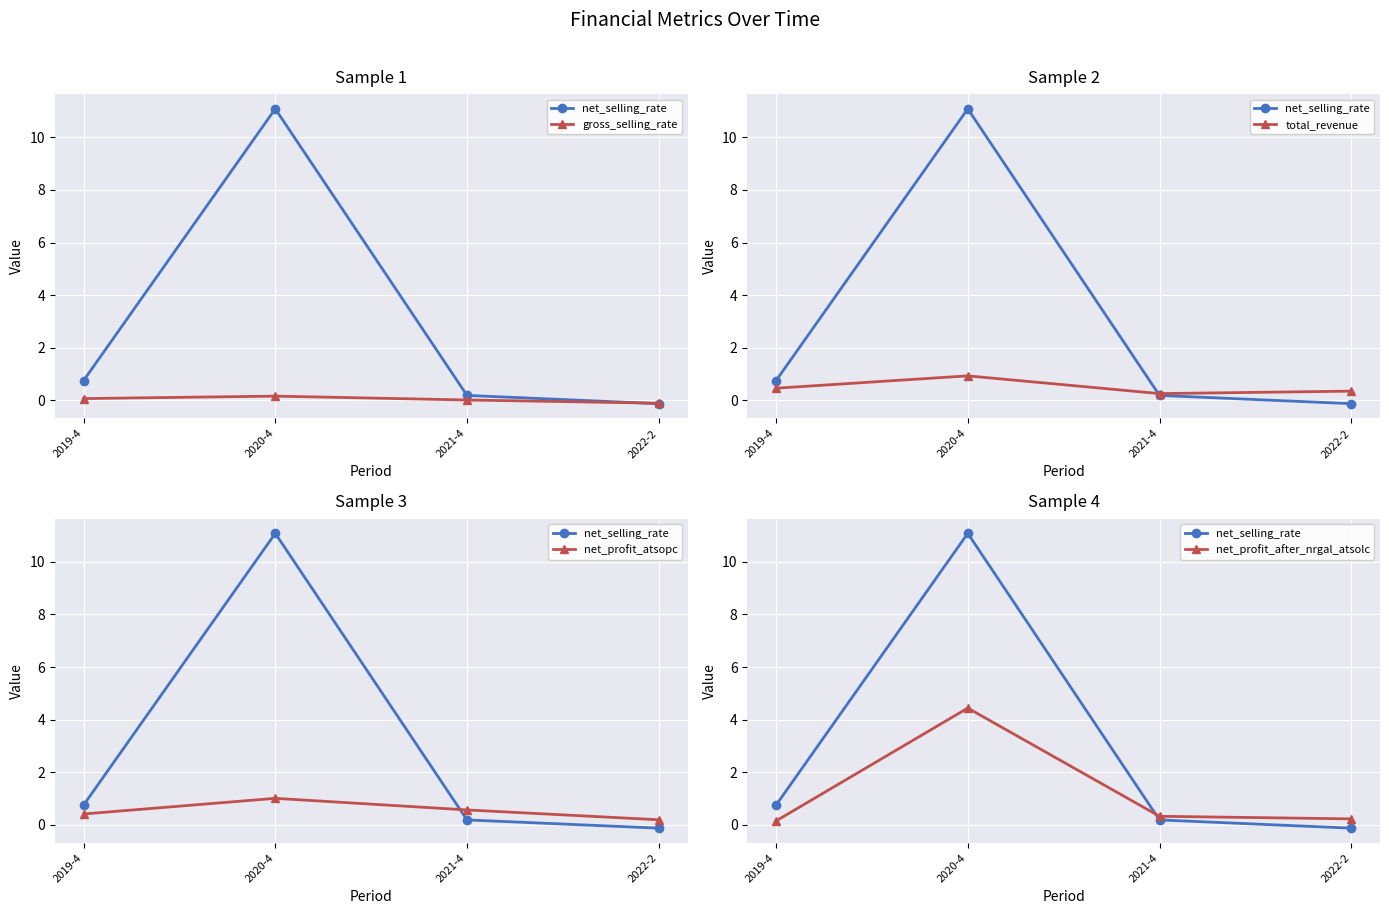

Which series has the largest range (max minus min)?

net_selling_rate